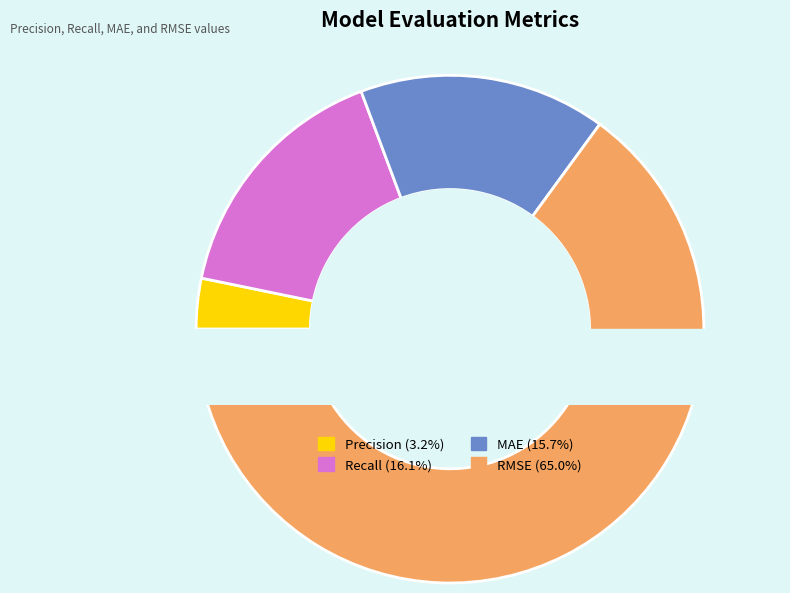

How many segments does this pie chart have?

4